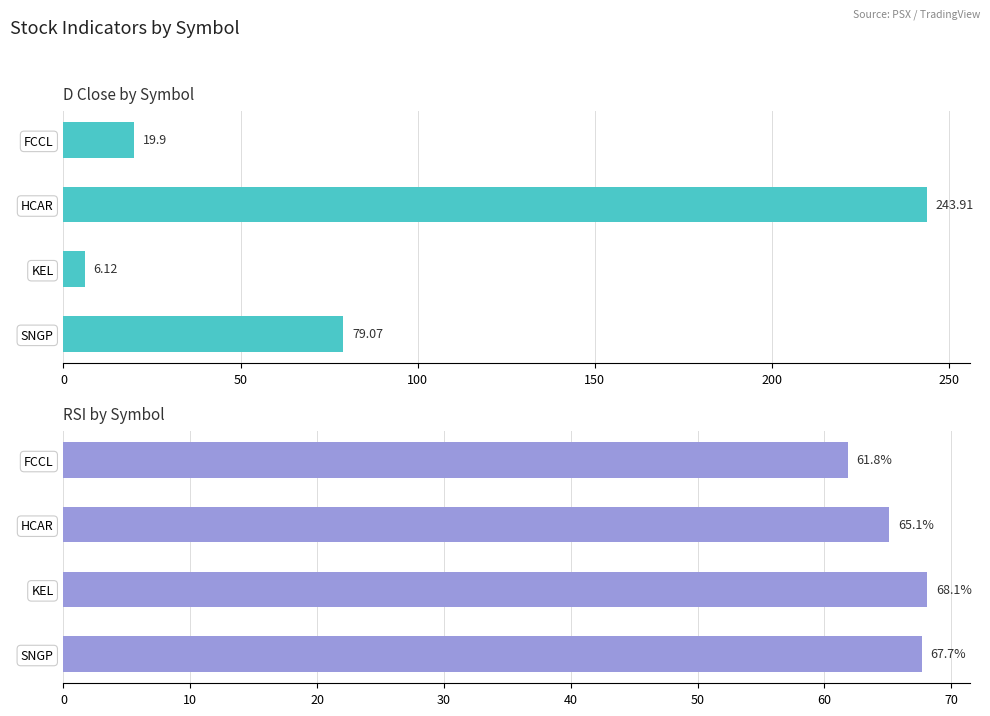

True or false: D Close has a value of 338.0 at HCAR.

False